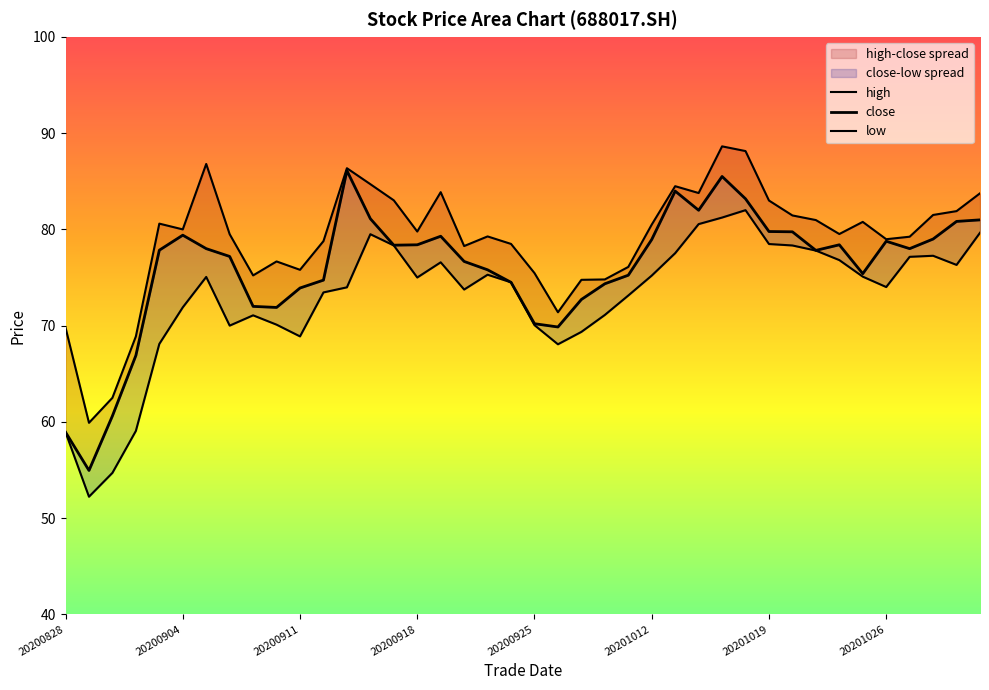

What is the lowest value of the high series?

59.9